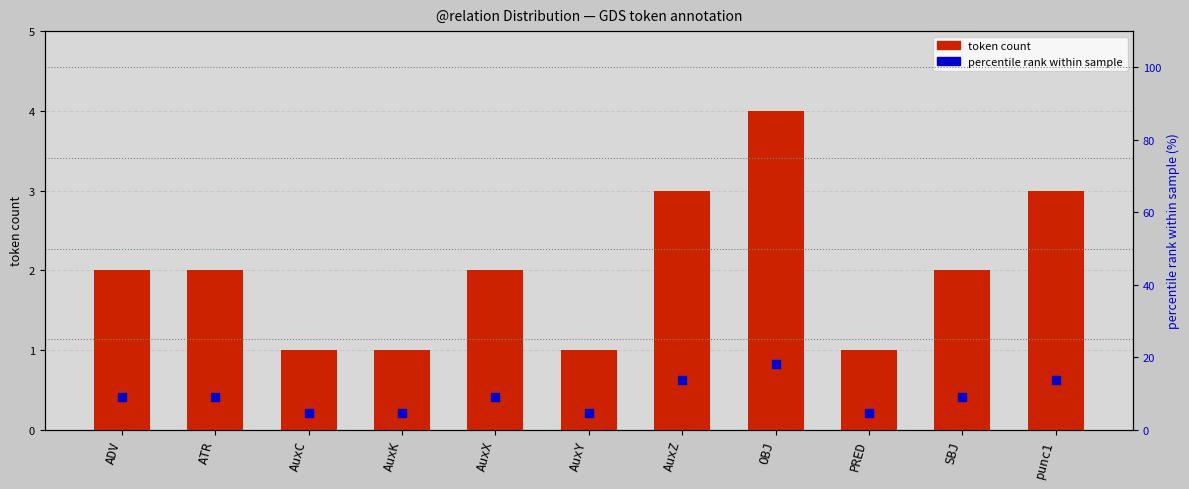

What is the total value across all series at AuxC?

5.5